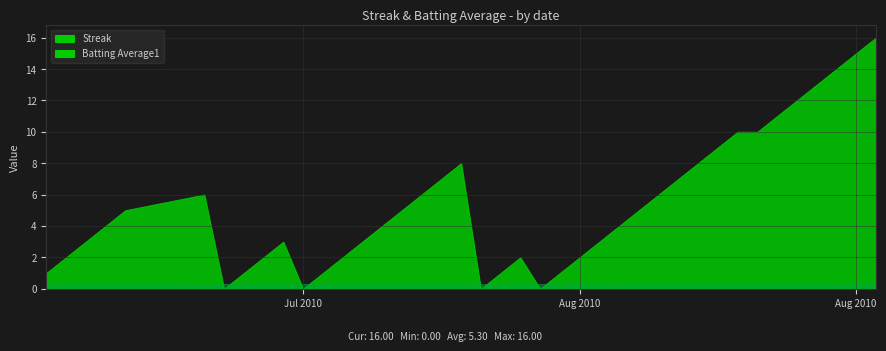

Between 2010-07-23 and 2010-07-28, which series saw the biggest shift?

Streak